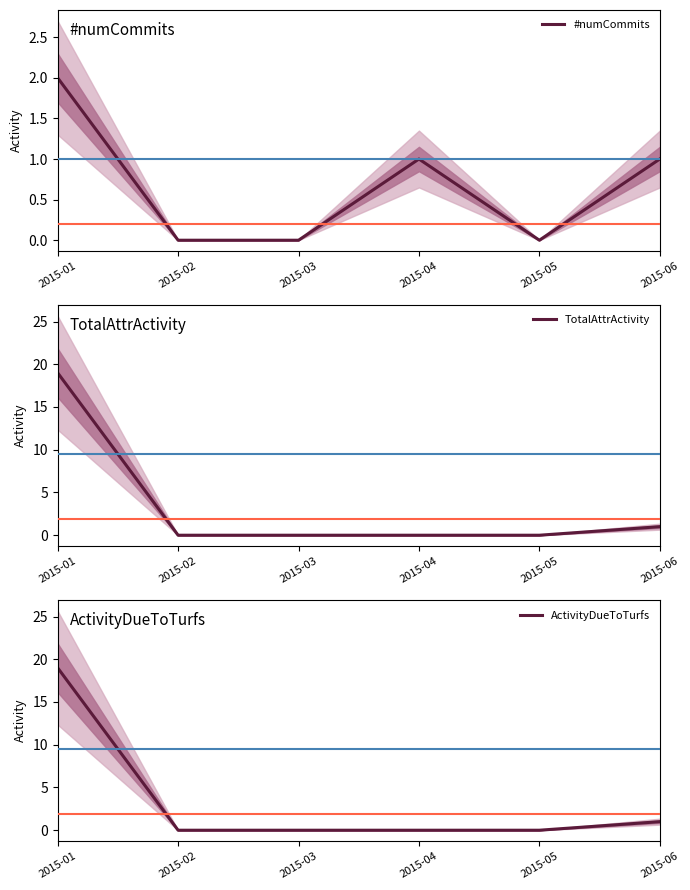

How many data points in ActivityDueToTurfs are above 0?

2